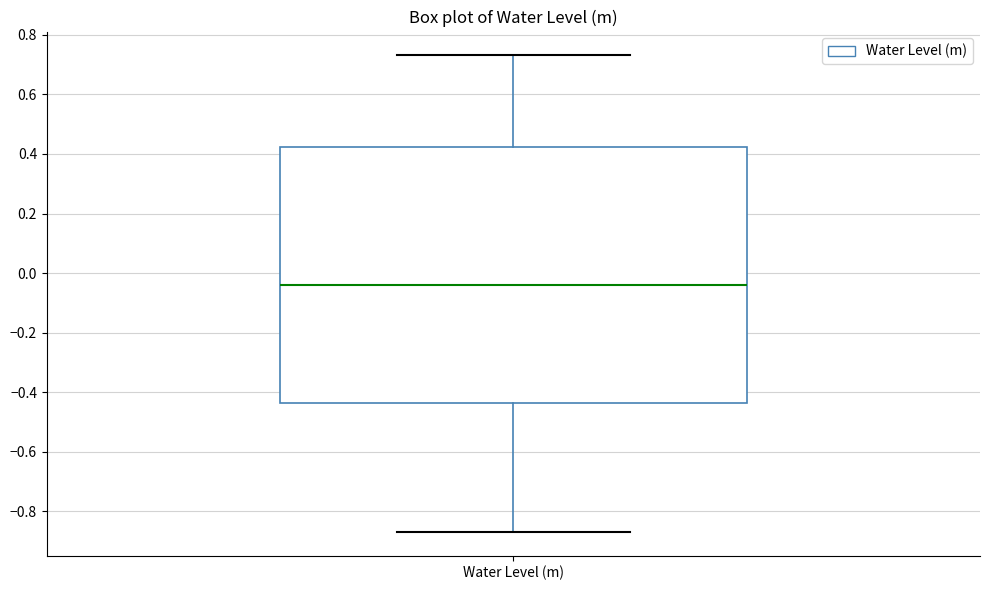

Read this box plot against the y-axis: the position of the median line, the range covered by the box, and the ends of both whiskers. The values are not printed on the chart, so give them approximately, as read against the axis.

median -0.04, box -0.44 to 0.42, whiskers -0.86 to 0.74